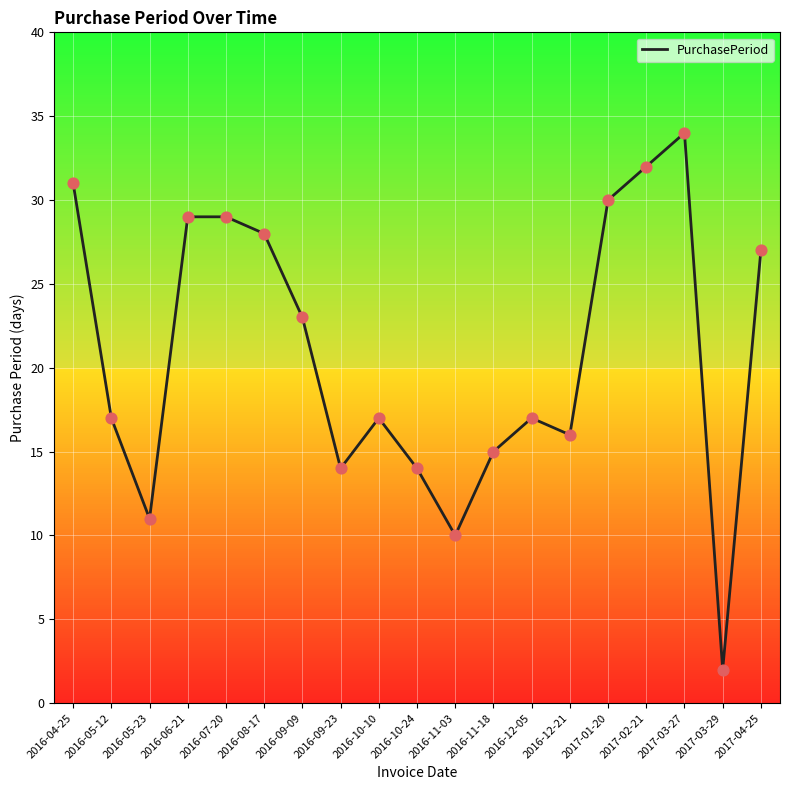

Between 2016-11-03 and 2017-04-25, which is larger?

2017-04-25